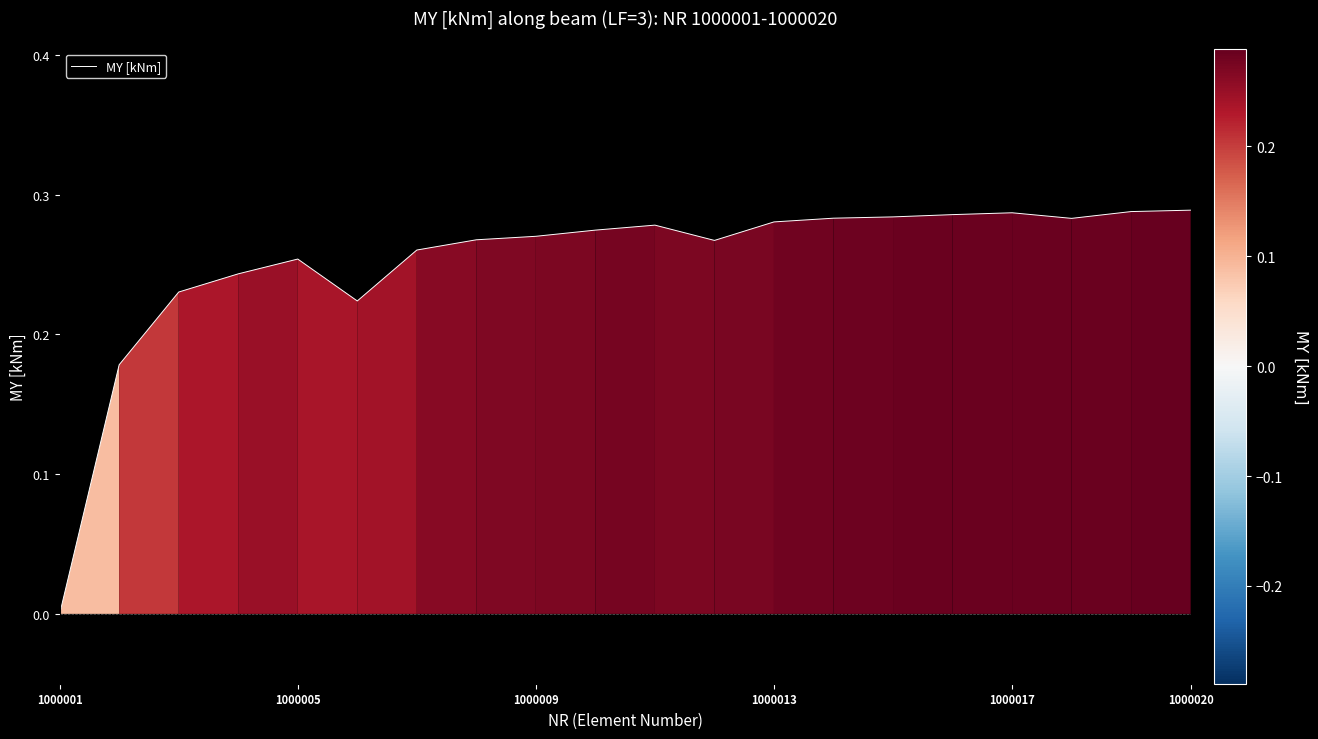

How many values are above zero?

19